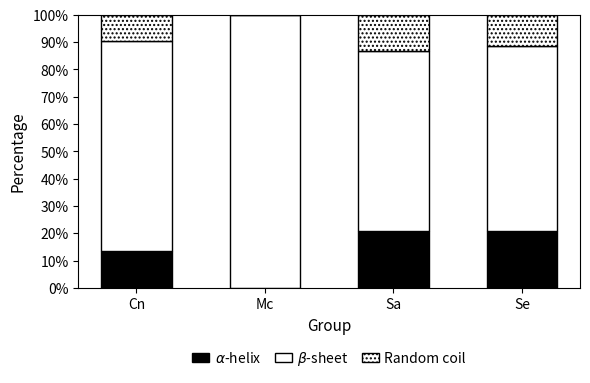

Does the chart contain stacked bars?

Yes